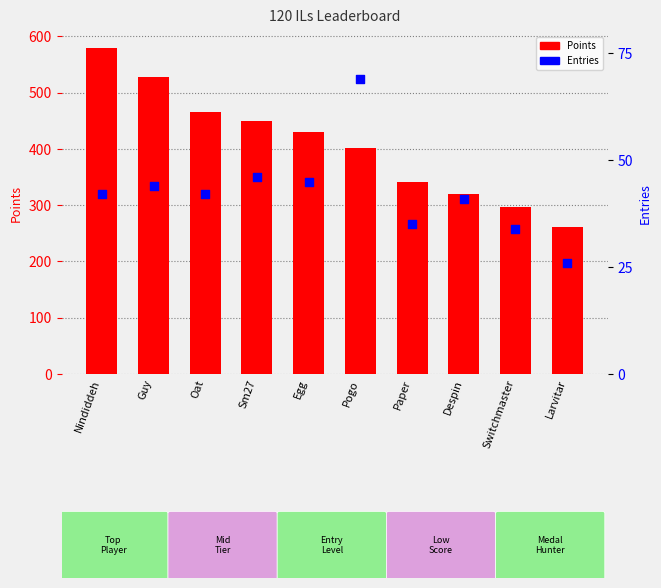

Is the value of Points at Sm27 greater than the value of Entries at Sm27?

Yes